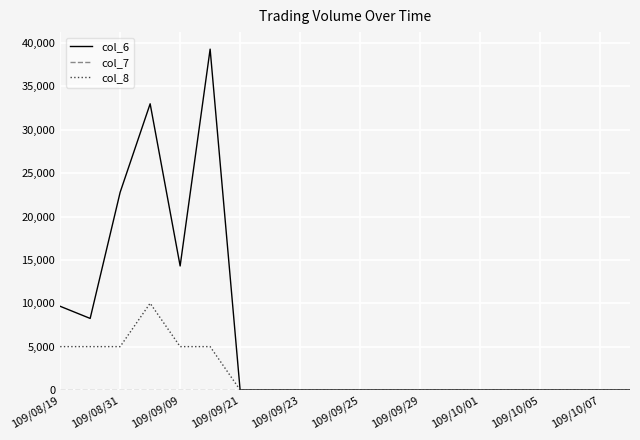

Which series has the largest total across all categories?

col_6